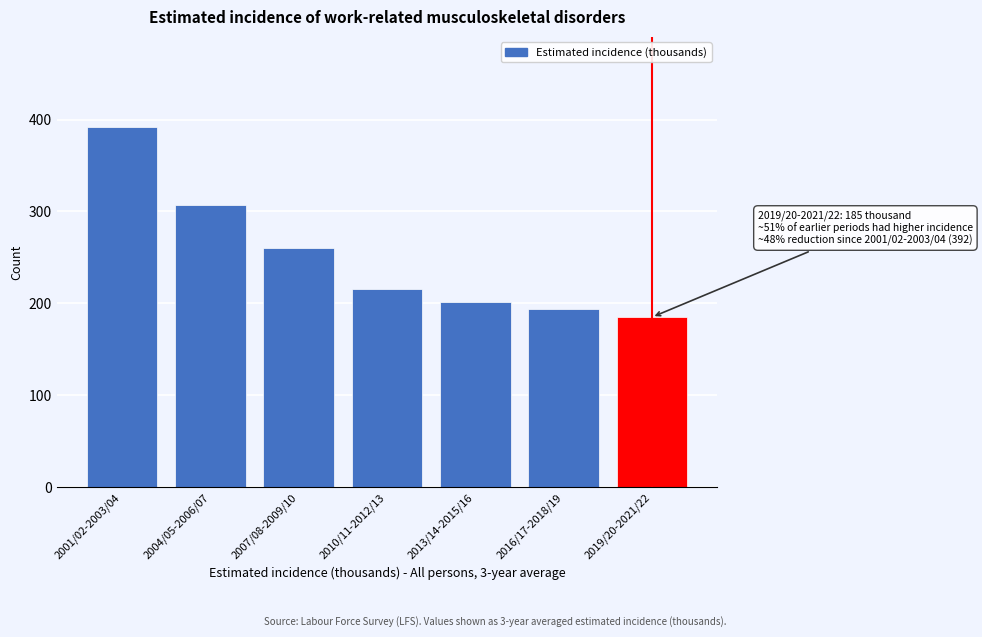

Reading left to right, transcribe all the data shown in this chart.

392	307	260	216	201	194	185